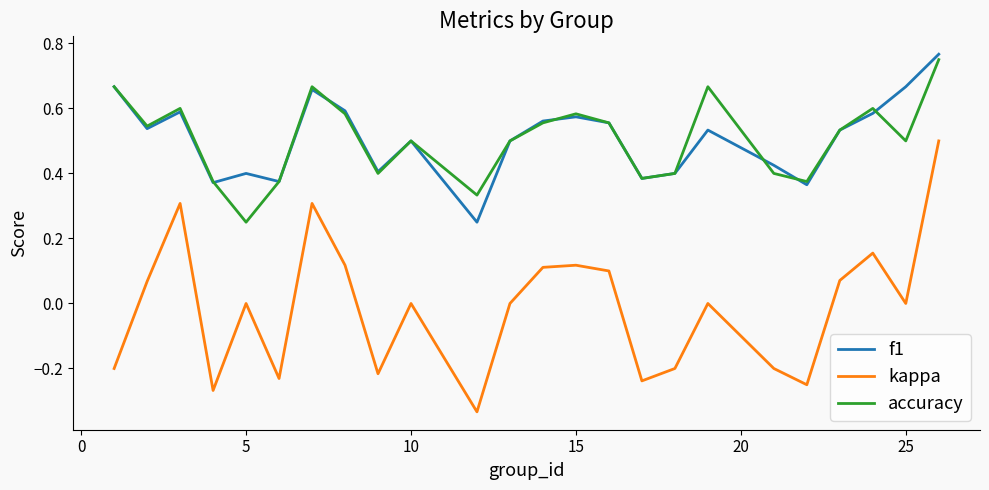

True or false: f1 and kappa cross at least once.

False